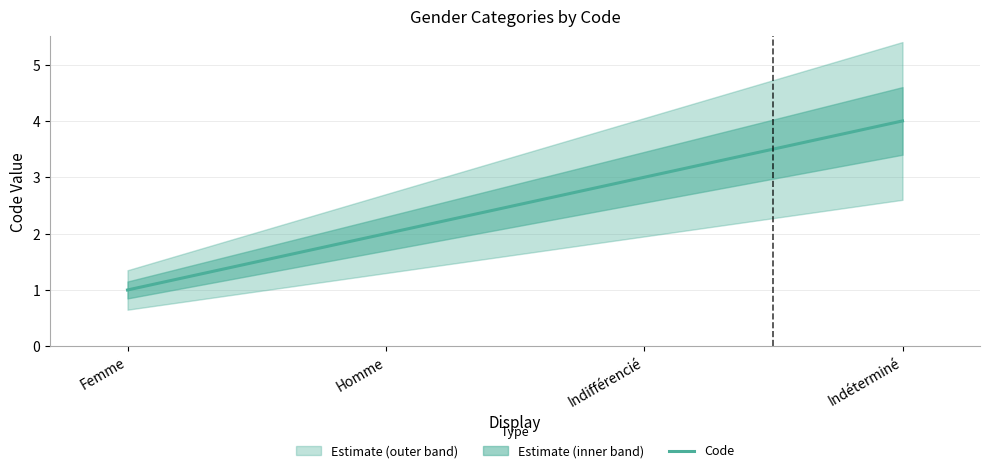

Which category has the lowest value across all series?

Femme